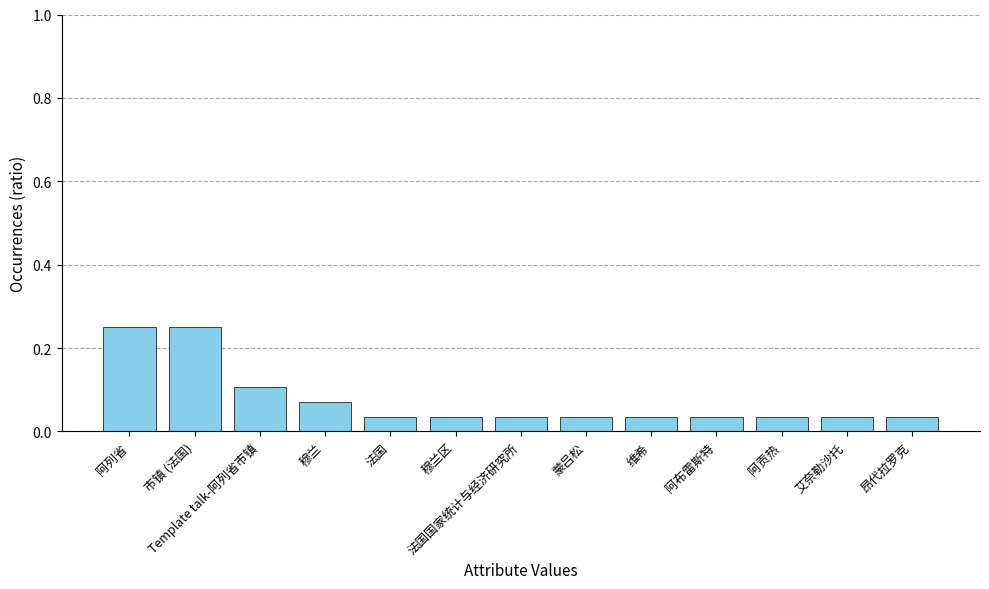

The value at 法国 is 0.1. True or false?

False